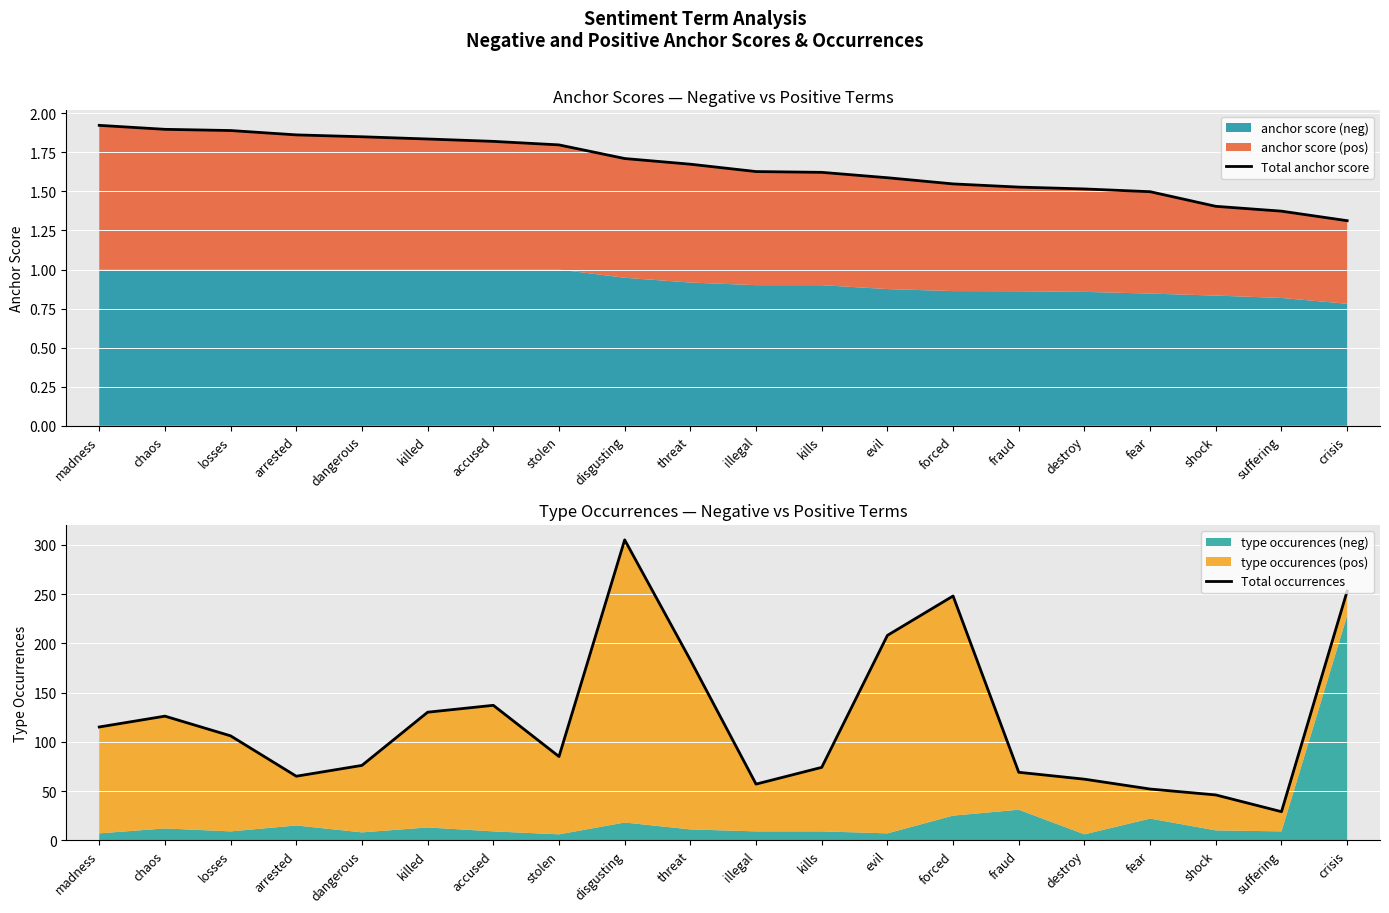

Does the chart display data point markers on the line(s)?

No